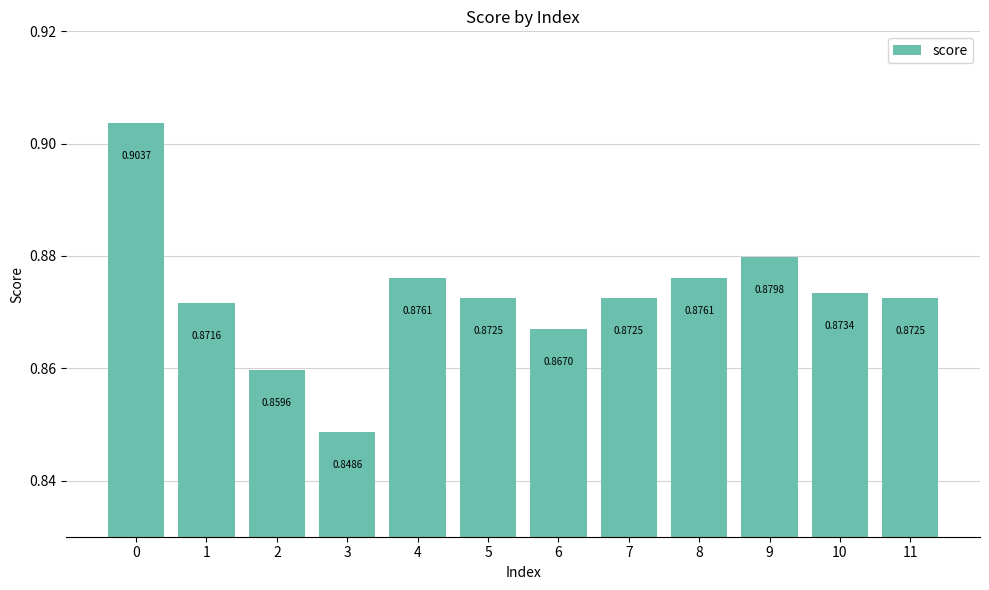

Which has a higher value, 8 or 5?

8